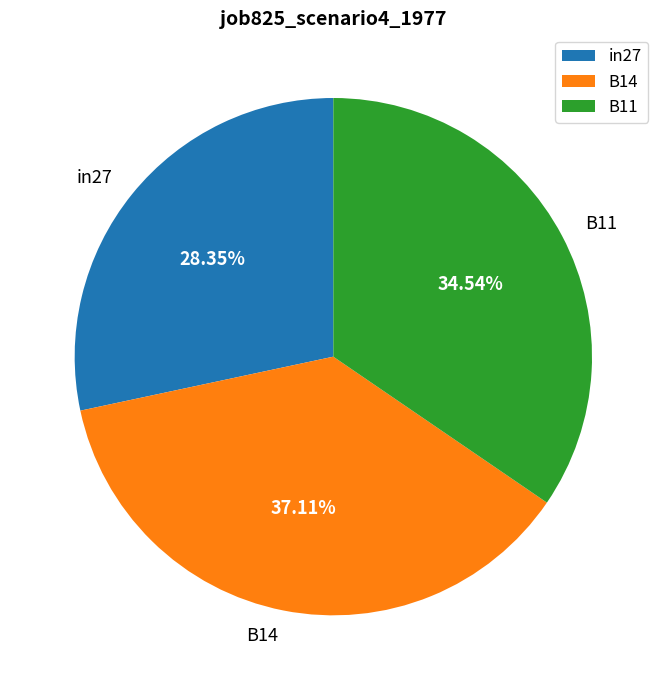

Does any single category account for the majority?

No